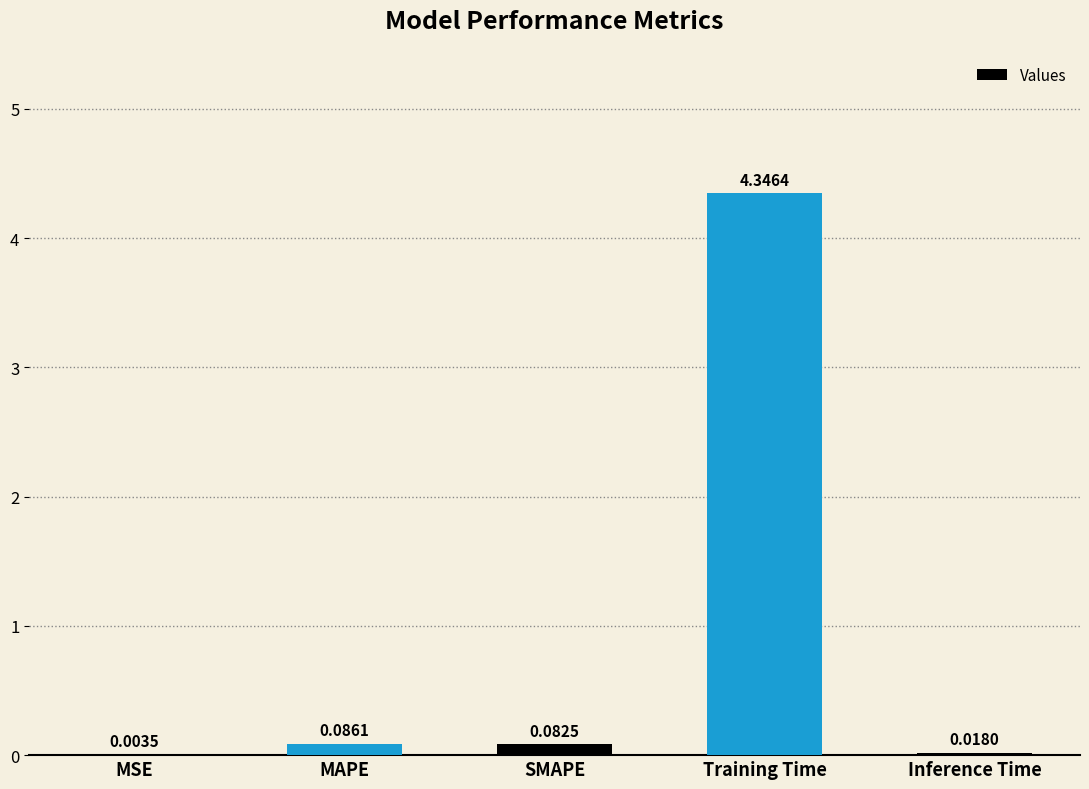

What is the sum of all values?

4.5